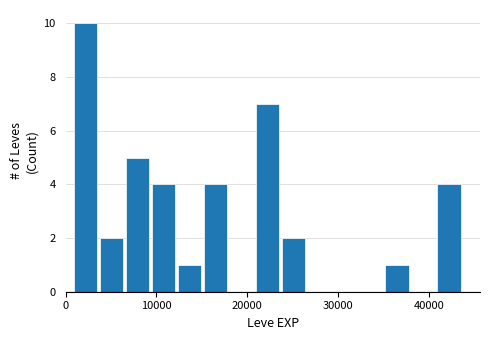

Read against the x-axis, roughly where is the centre of the tallest bar?

2000